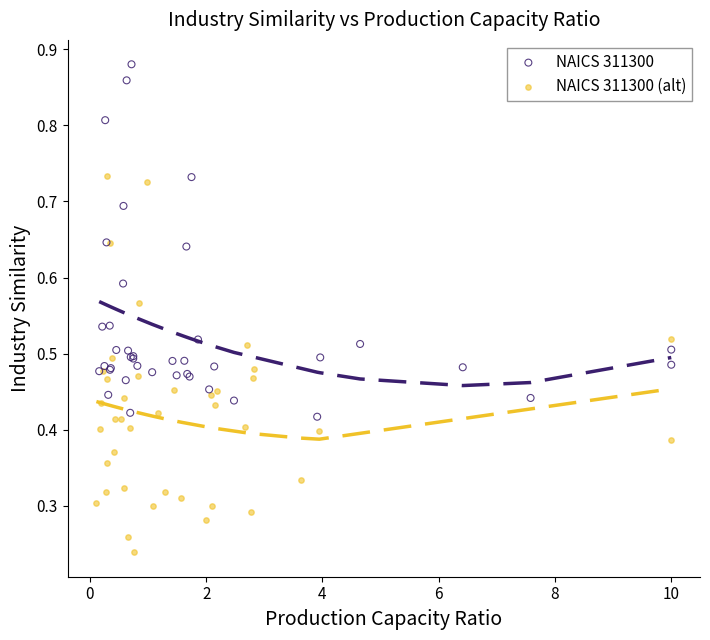

Which series contains the highest Y value?

NAICS 311300